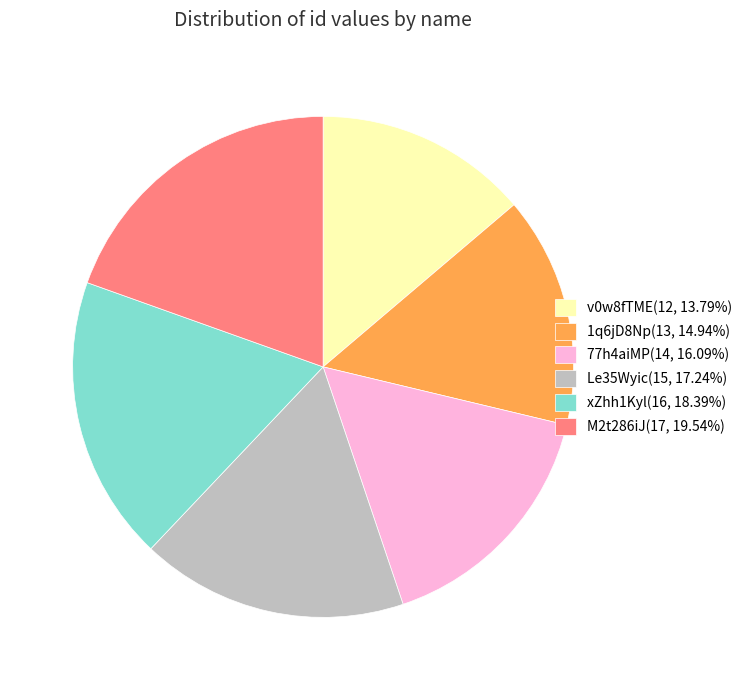

Rank the categories by value from lowest to highest.

v0w8fTME, 1q6jD8Np, 77h4aiMP, Le35Wyic, xZhh1Kyl, M2t286iJ